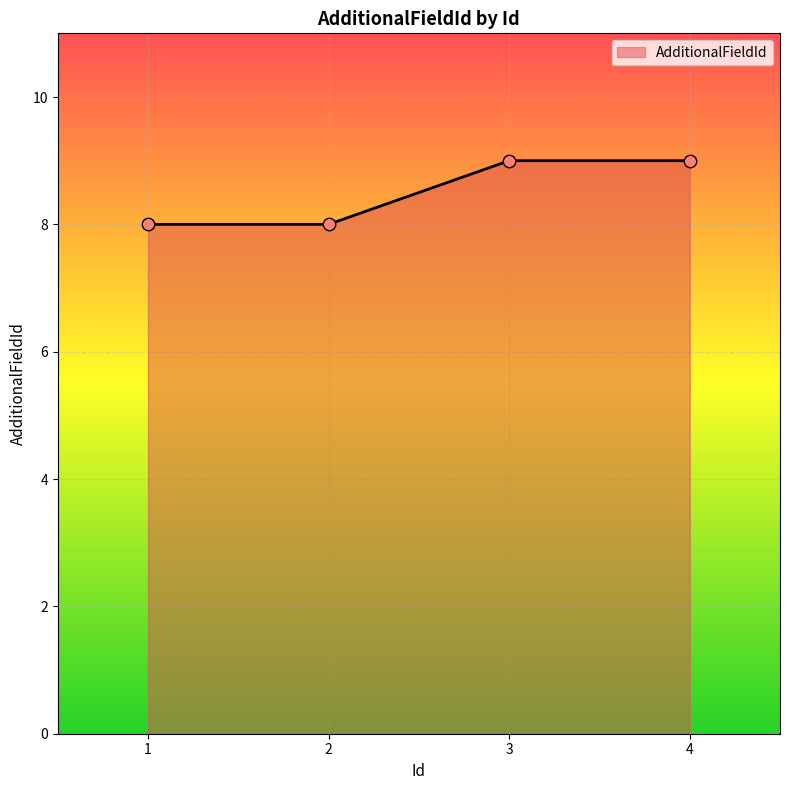

What is the ratio of the value at 2 to the value at 4?

0.9